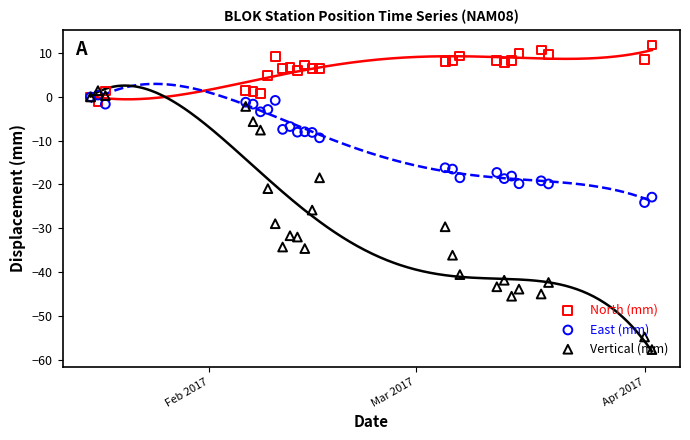

At how many categories does at least one series exceed 2?

19